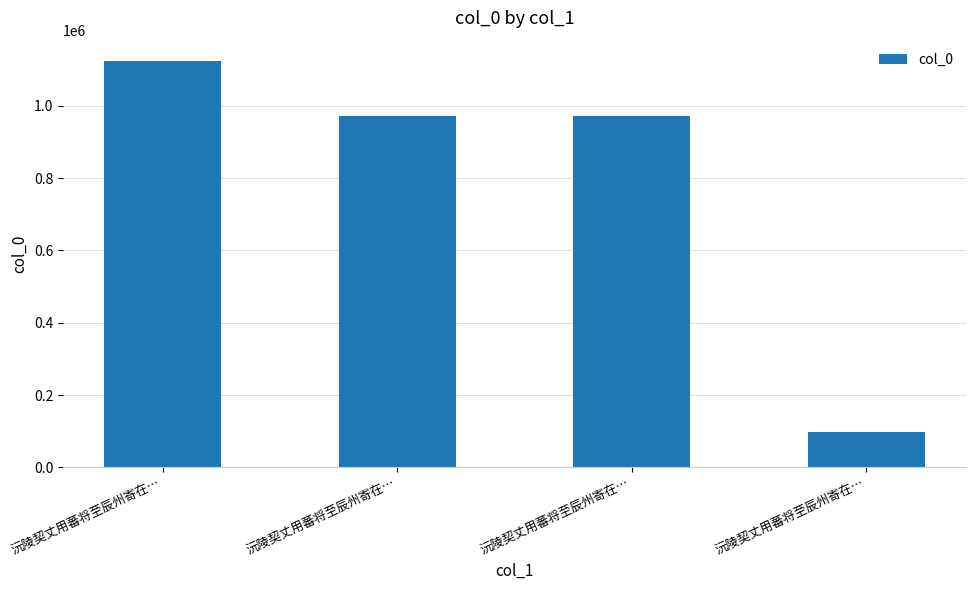

Are the bars horizontal?

No